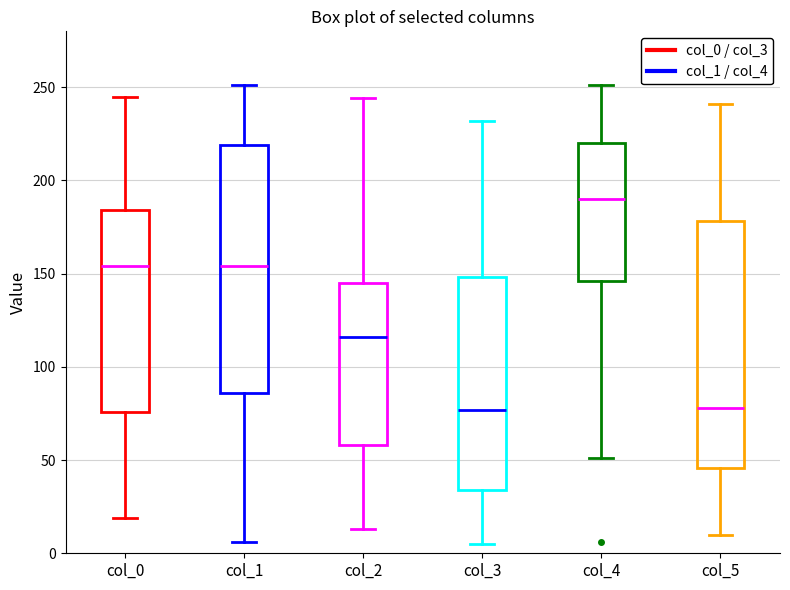

Reading left to right, transcribe this box plot: for each box, give where its median line is, the range the box spans, and where its two whiskers end, as read against the y-axis. The values are not printed on the chart, so give them approximately, as read against the axis.

col_0: median 155, box 75 to 185, whiskers 20 to 245
col_1: median 155, box 85 to 220, whiskers 5 to 250
col_2: median 115, box 60 to 145, whiskers 15 to 245
col_3: median 75, box 35 to 150, whiskers 5 to 230
col_4: median 190, box 145 to 220, whiskers 50 to 250
col_5: median 80, box 45 to 180, whiskers 10 to 240